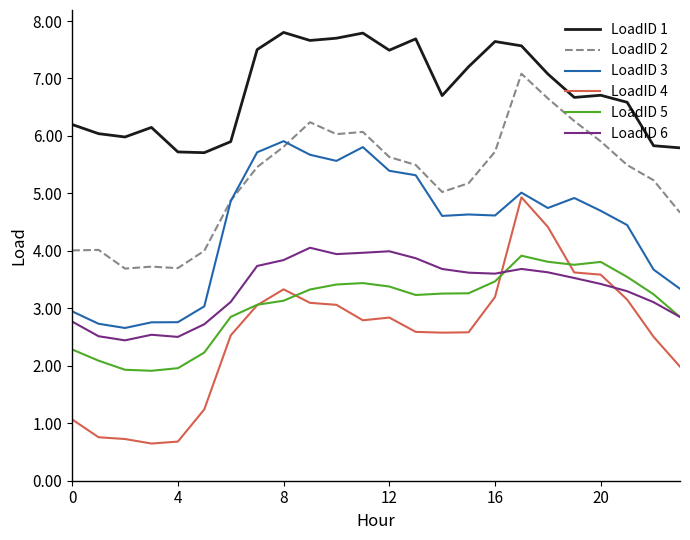

Which series has the widest spread of values?

LoadID 4